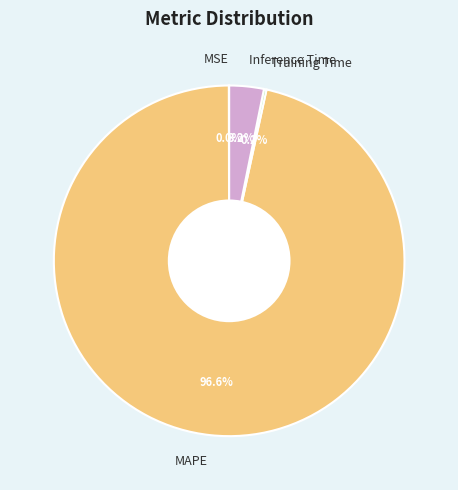

Is there a majority slice in this chart?

Yes